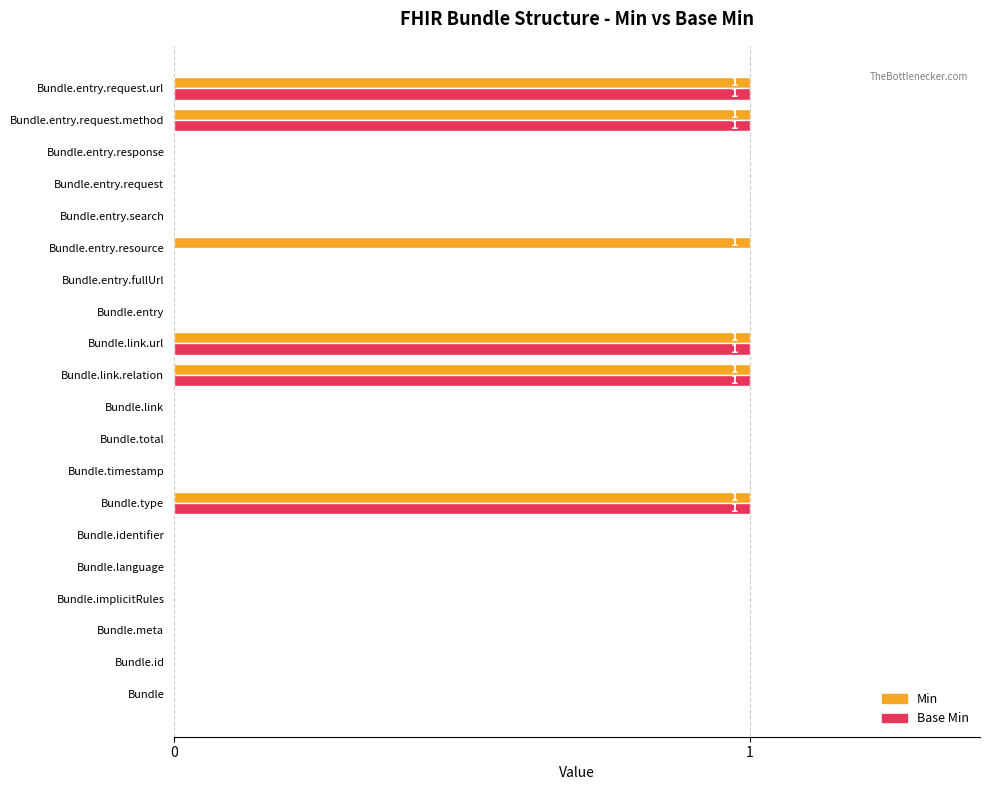

The value of Min at Bundle.entry.response is 0. True or false?

True